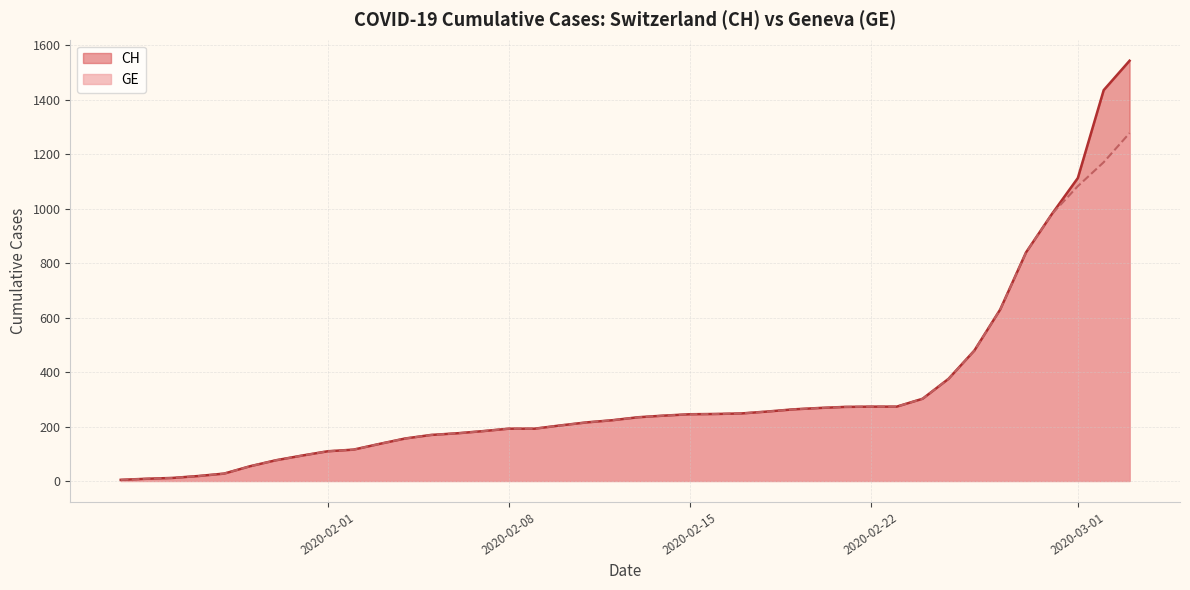

What is the label of the 22nd point from the left?

2020-02-14